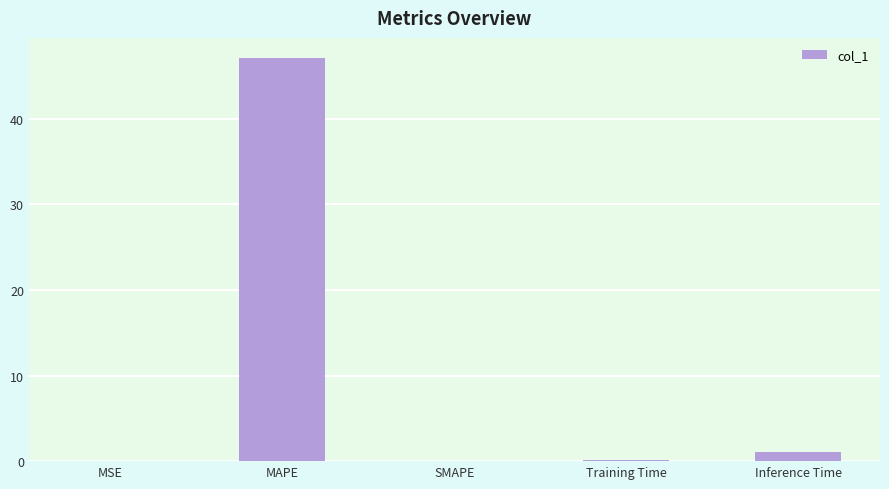

Are the bars horizontal?

No